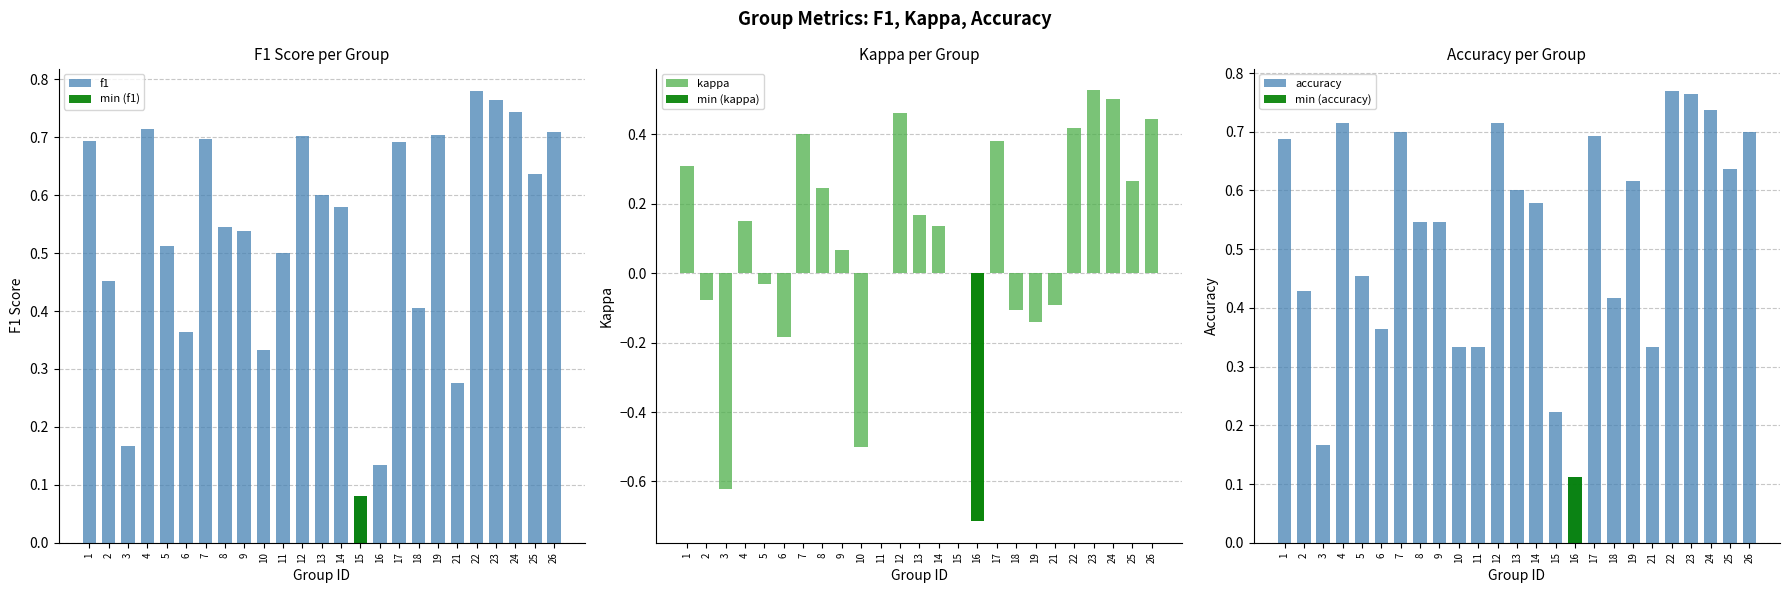

What is the approximate value of kappa at 17?

0.4